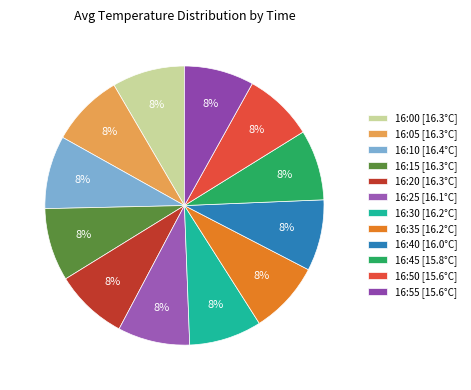

Does 16:00 account for over 50% of the chart?

No